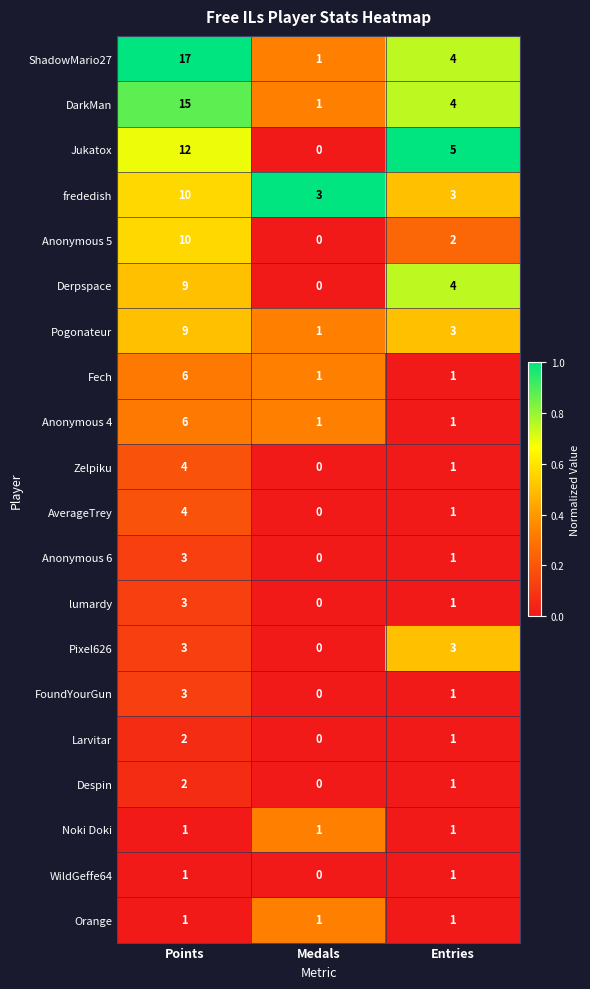

At how many categories does at least one series exceed 0?

3